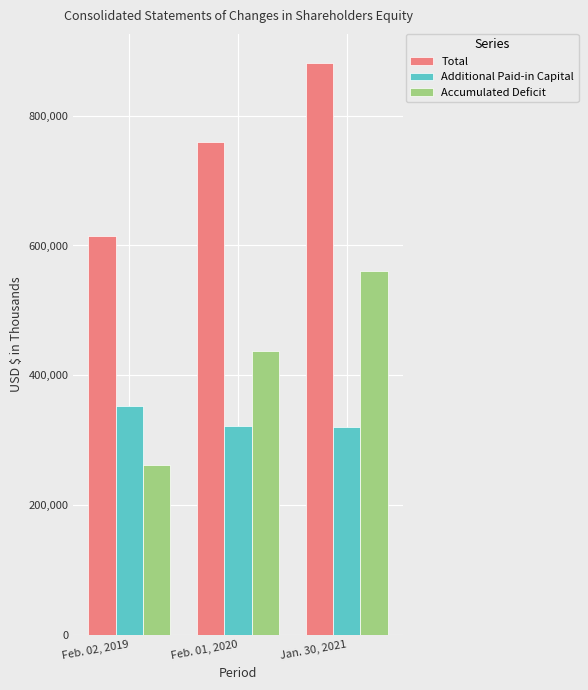

The Total series shows 759778 at Feb. 01, 2020. True or false?

True